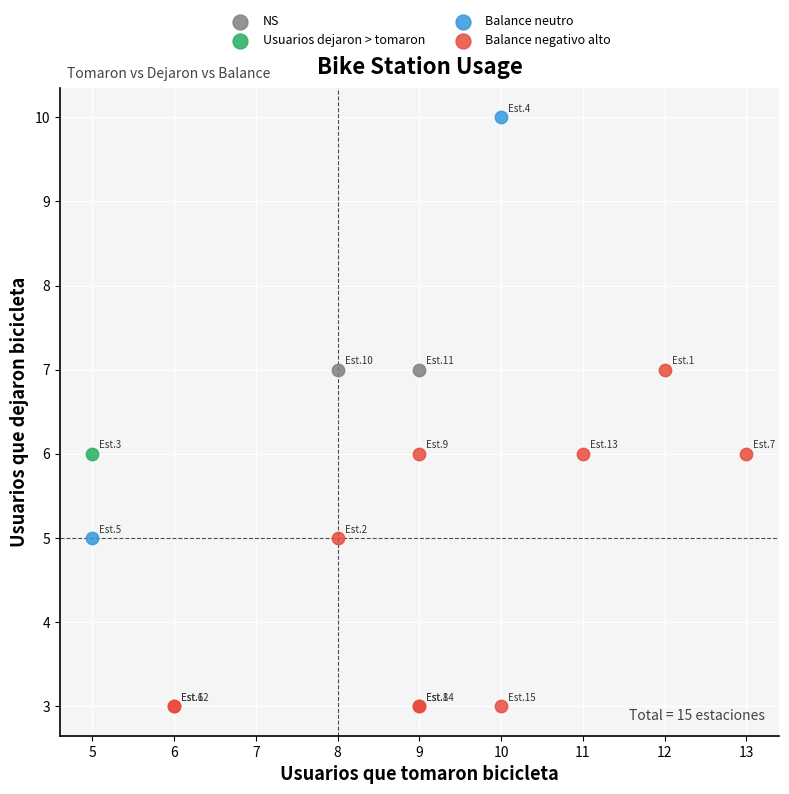

Which series contains the highest Y value?

Balance neutro